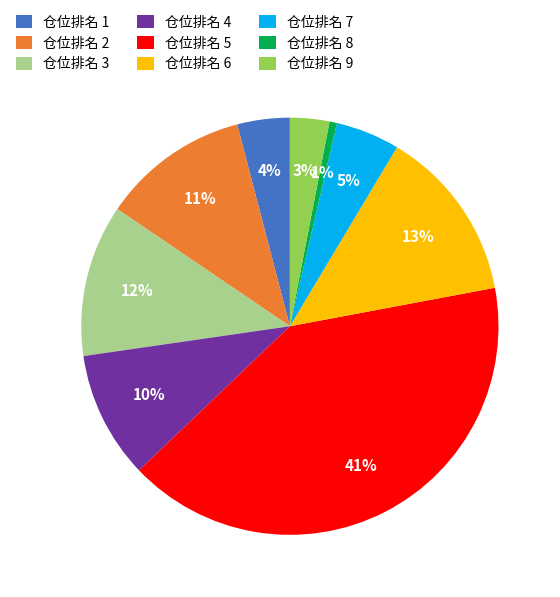

To the nearest percent, what percentage of the pie is 仓位排名 7?

5%